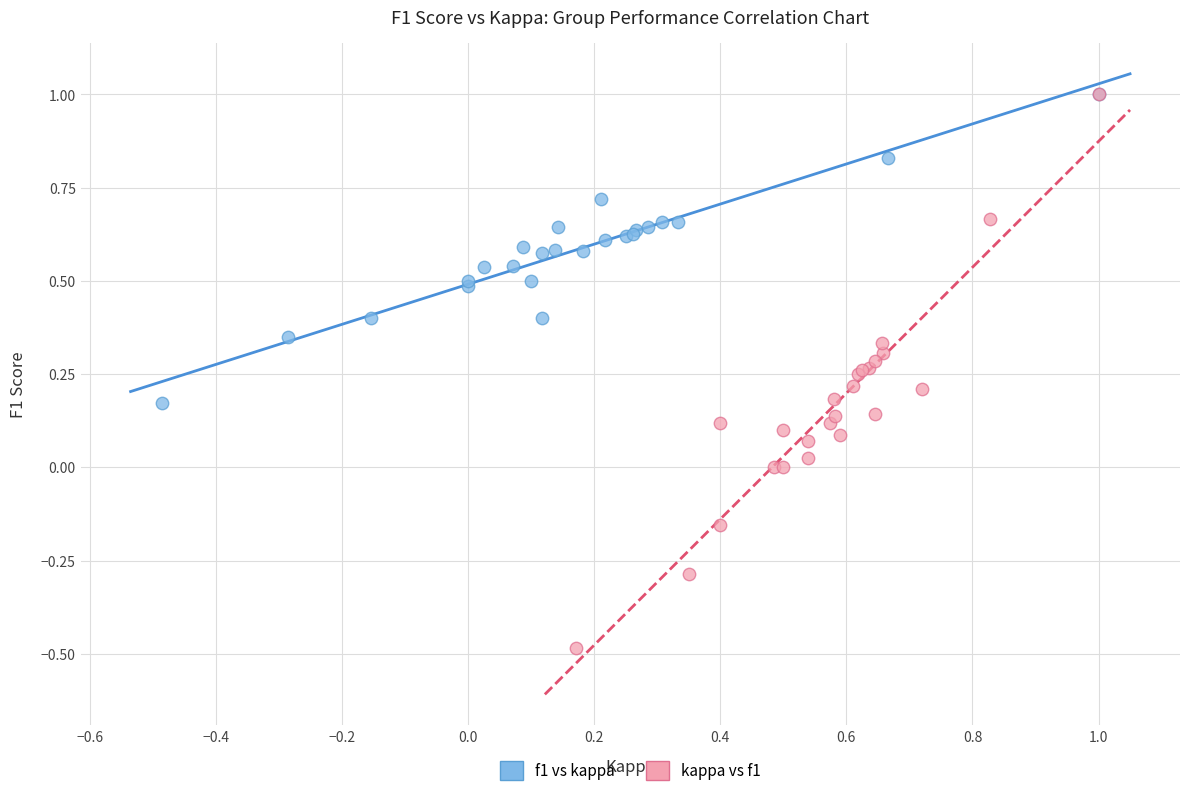

Which series reaches the minimum Y coordinate?

kappa vs f1